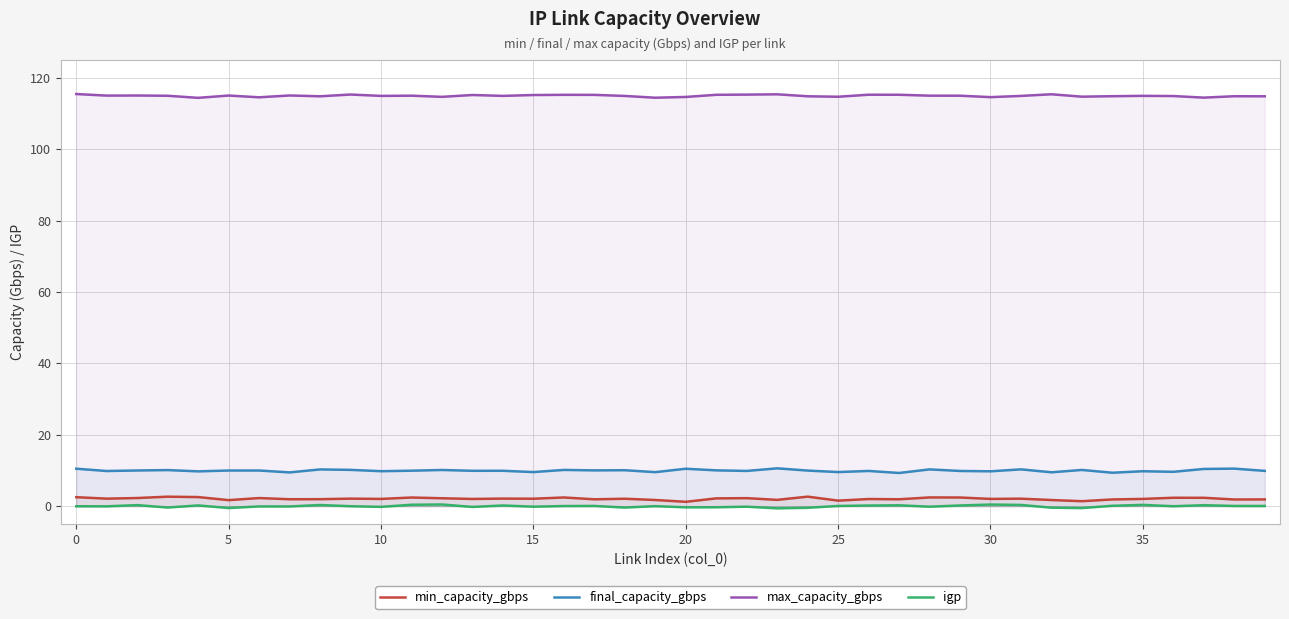

At how many categories does at least one series exceed 31?

40